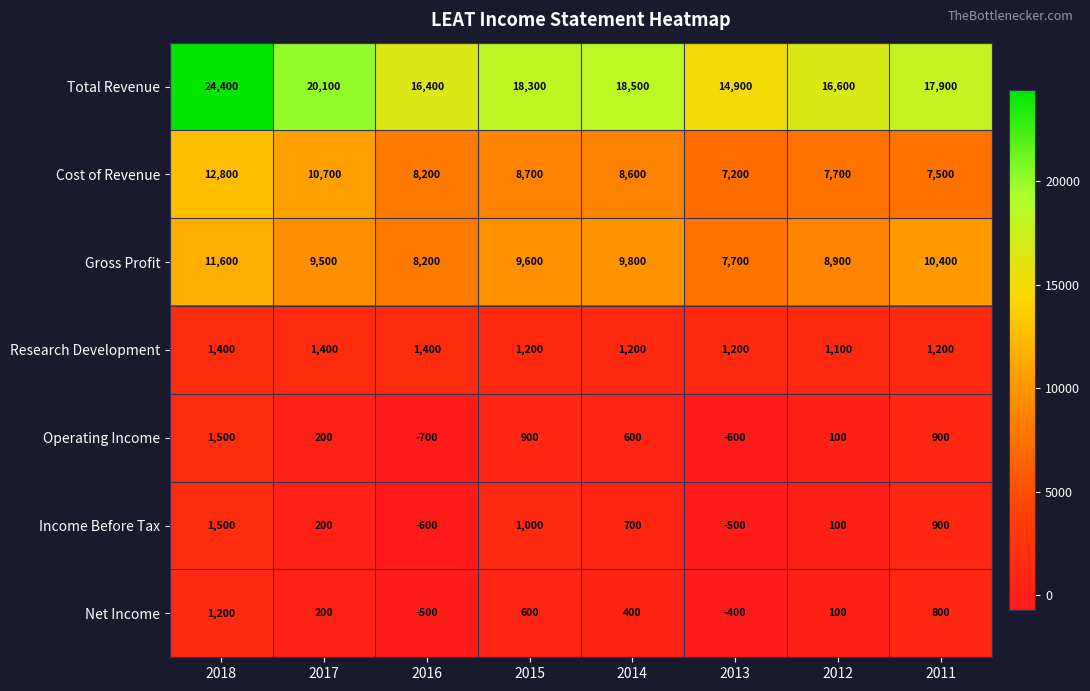

What is the total value across all series at 2017?

42300